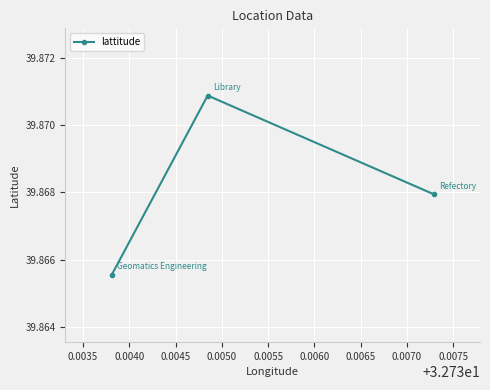

Does the chart have visible grid lines?

Yes